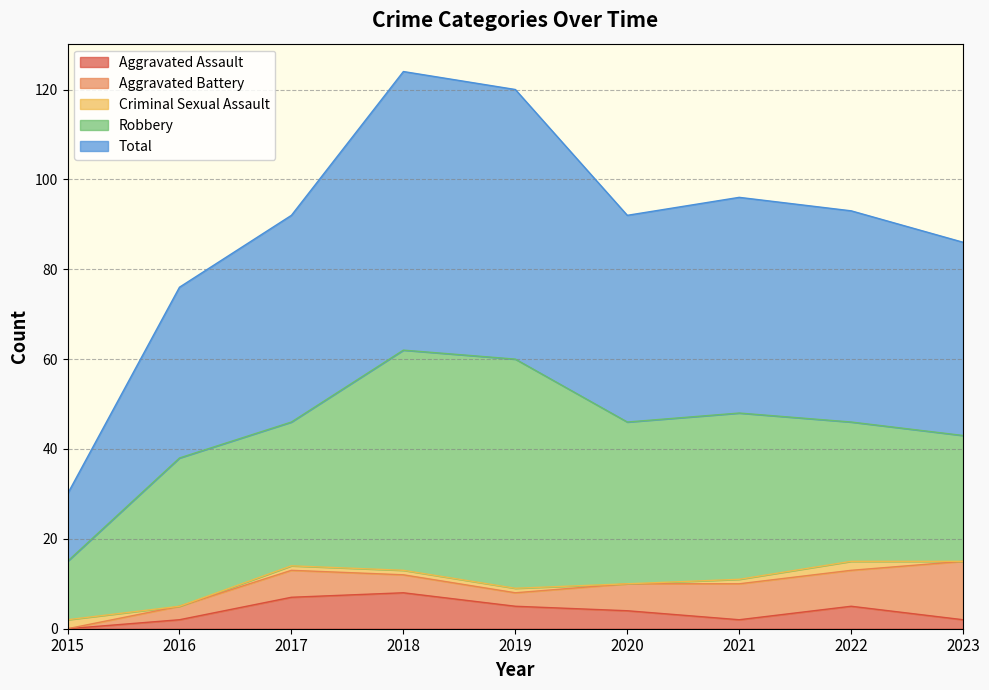

At how many categories does at least one series exceed 53?

2